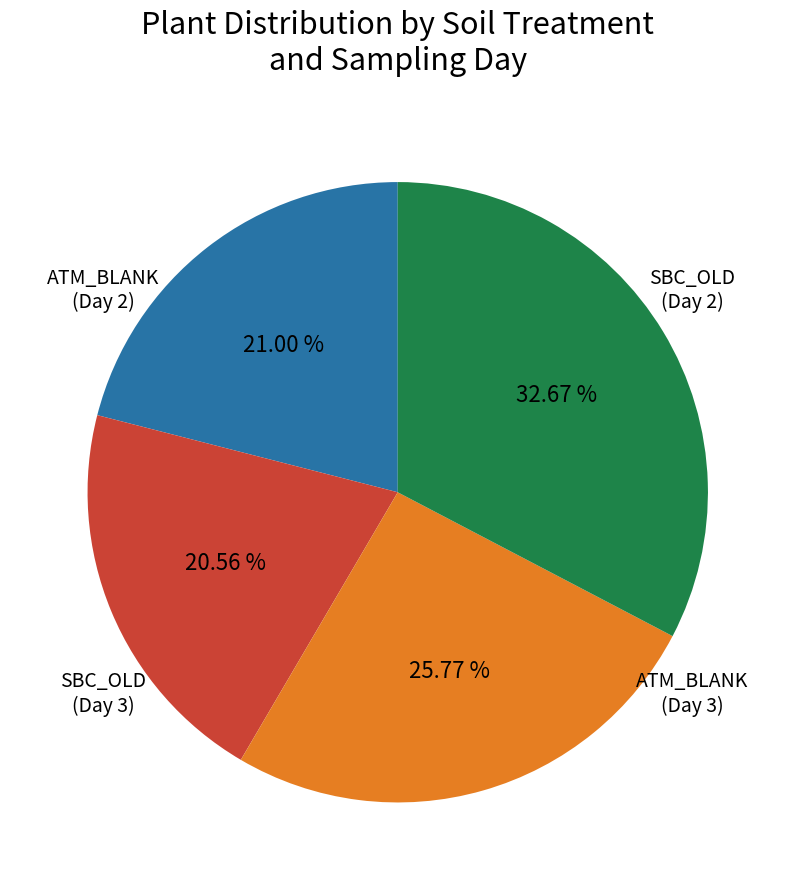

Does any single category account for the majority?

No